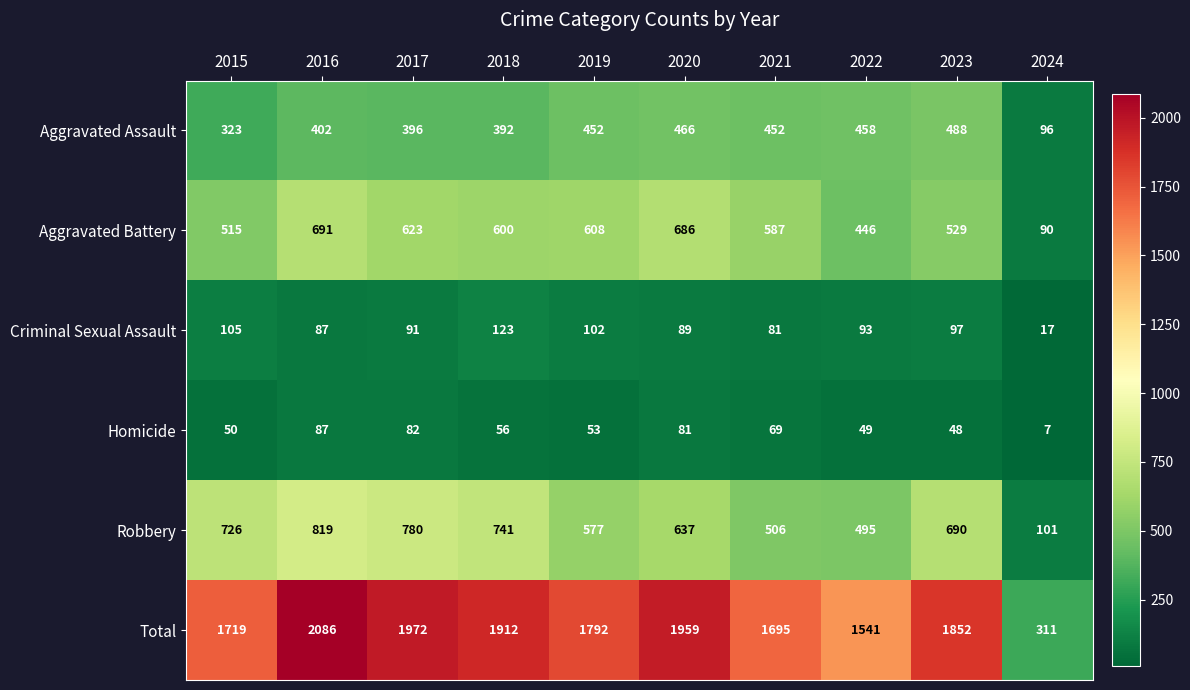

Which label corresponds to the largest value in the chart?

2016